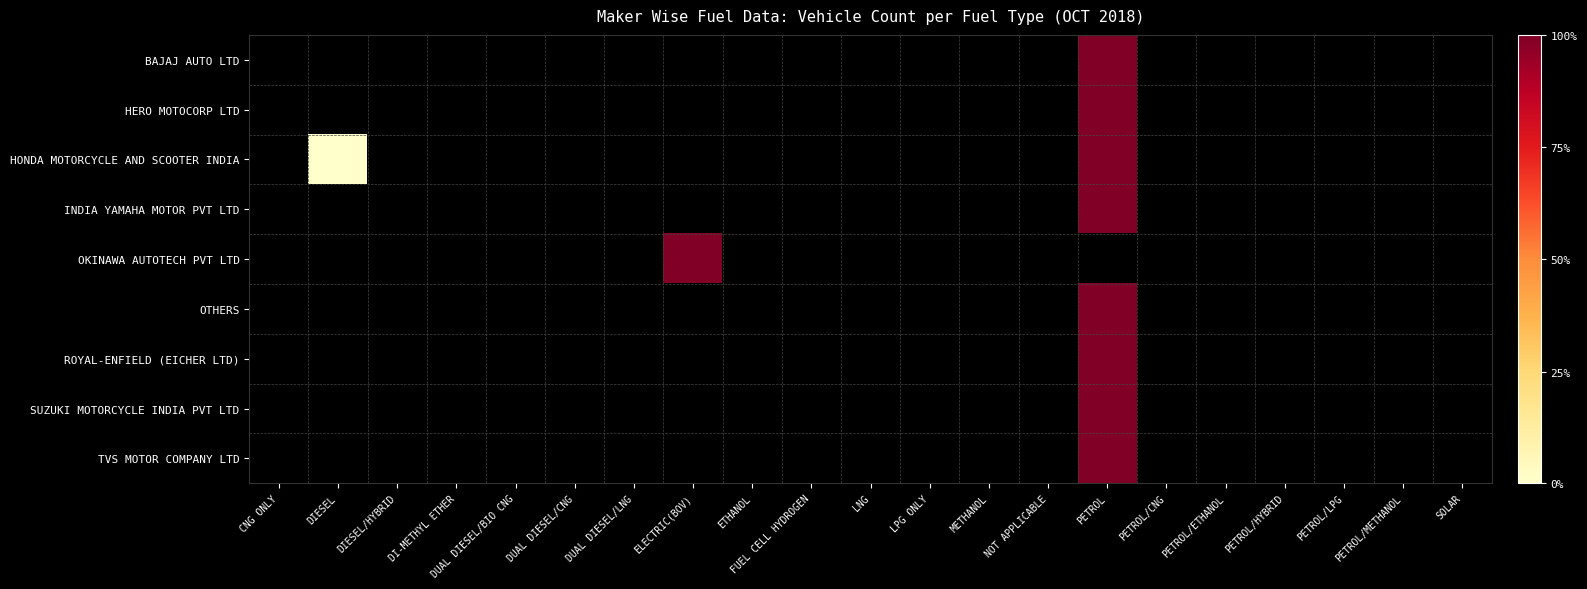

Rank the series at DUAL DIESEL/LNG from lowest to highest value.

BAJAJ AUTO LTD, HERO MOTOCORP LTD, HONDA MOTORCYCLE AND SCOOTER INDIA, INDIA YAMAHA MOTOR PVT LTD, OKINAWA AUTOTECH PVT LTD, OTHERS, ROYAL-ENFIELD (EICHER LTD), SUZUKI MOTORCYCLE INDIA PVT LTD, TVS MOTOR COMPANY LTD